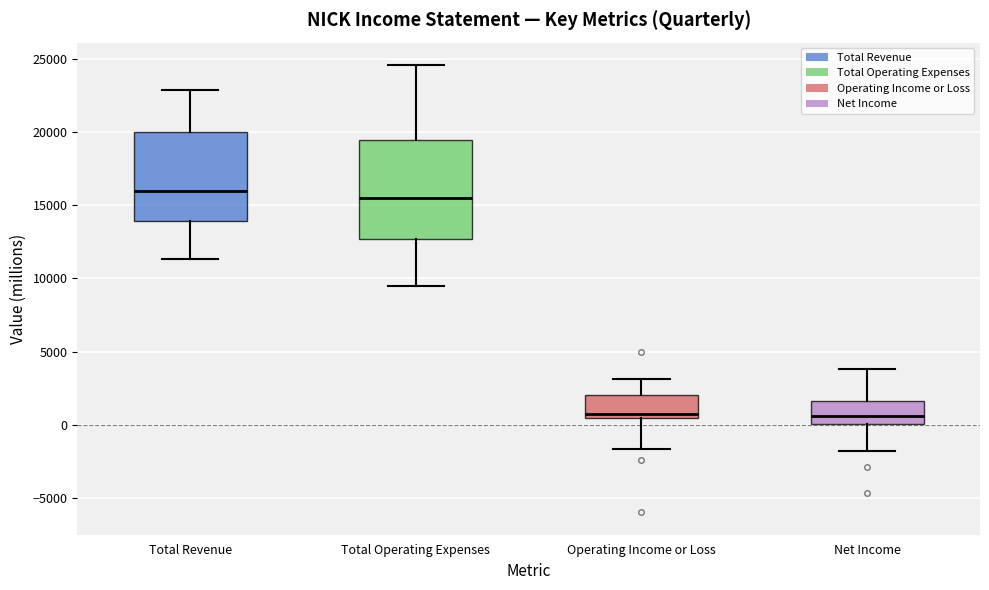

Where does the upper whisker of the box for Total Revenue end on the y-axis? The values are not printed on the chart, so give them approximately, as read against the axis.

23000